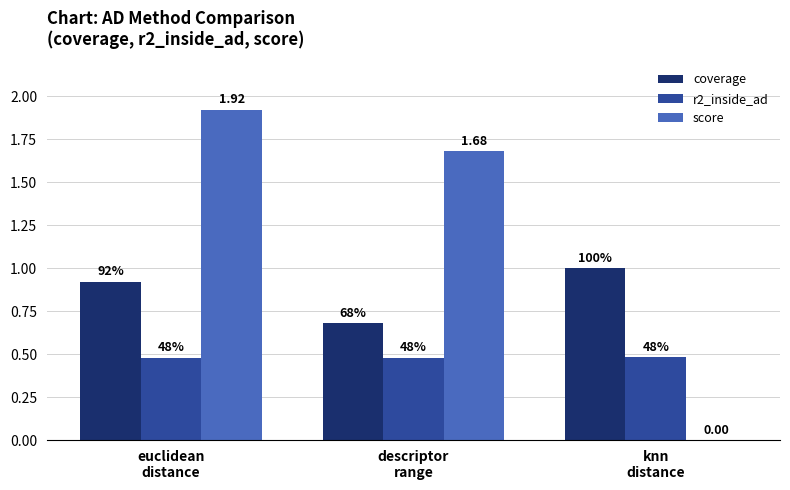

List the series in order of their overall mean, highest first.

score, coverage, r2_inside_ad